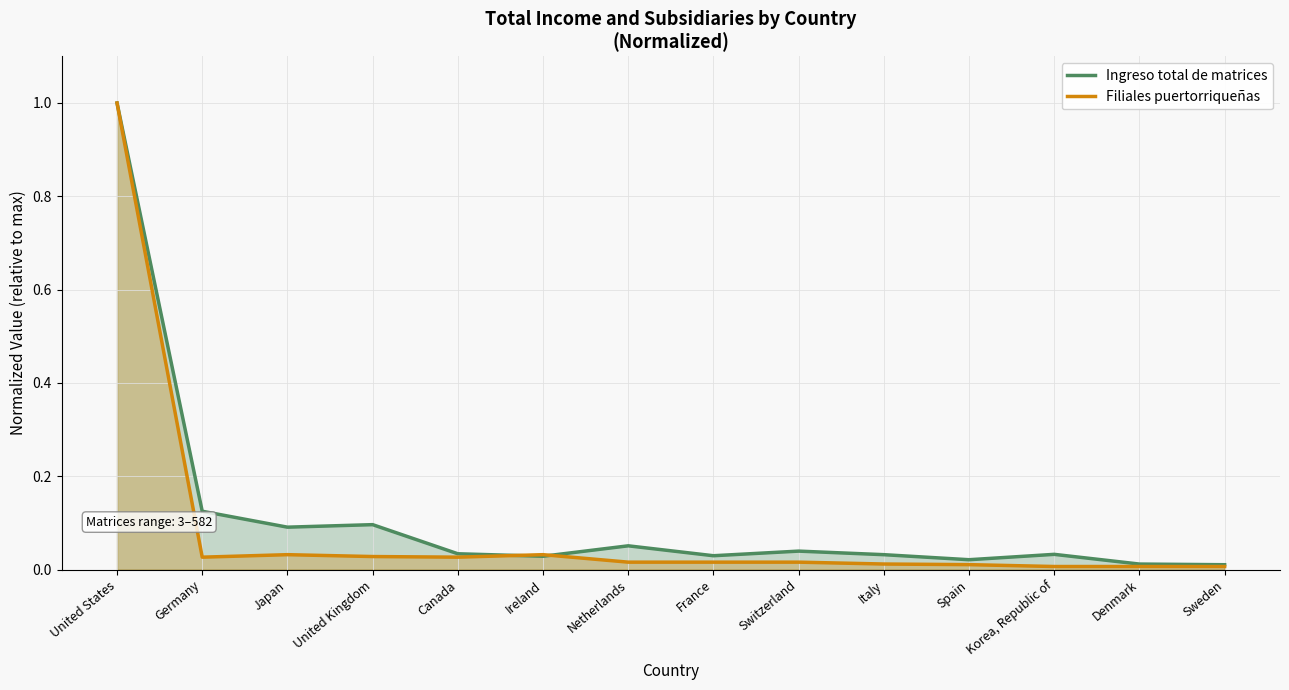

The value of Filiales puertorriqueñas at Canada is 0.0. True or false?

True